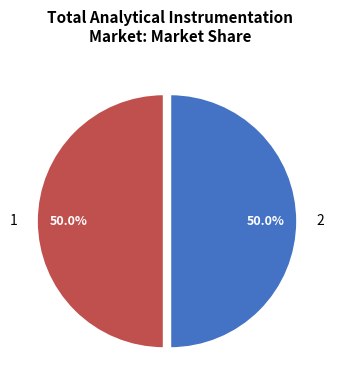

What percentage do 2 and 1 together represent?

100.0%